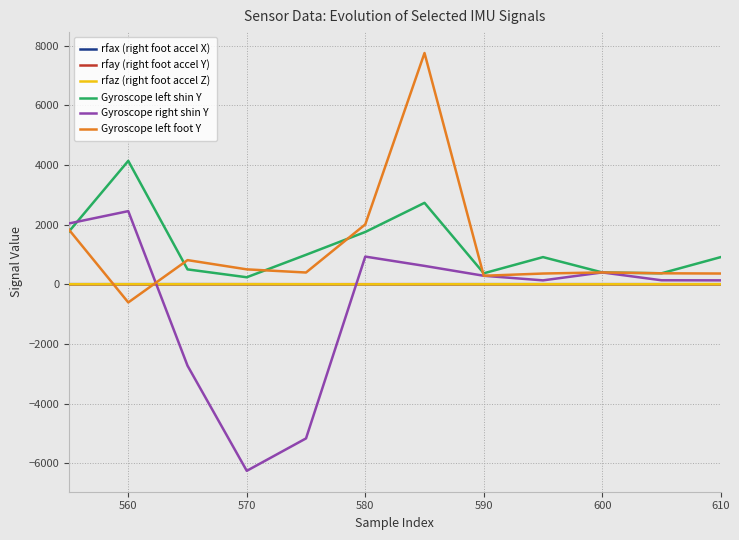

What is the highest value of the Gyroscope left shin Y series?

4135.0